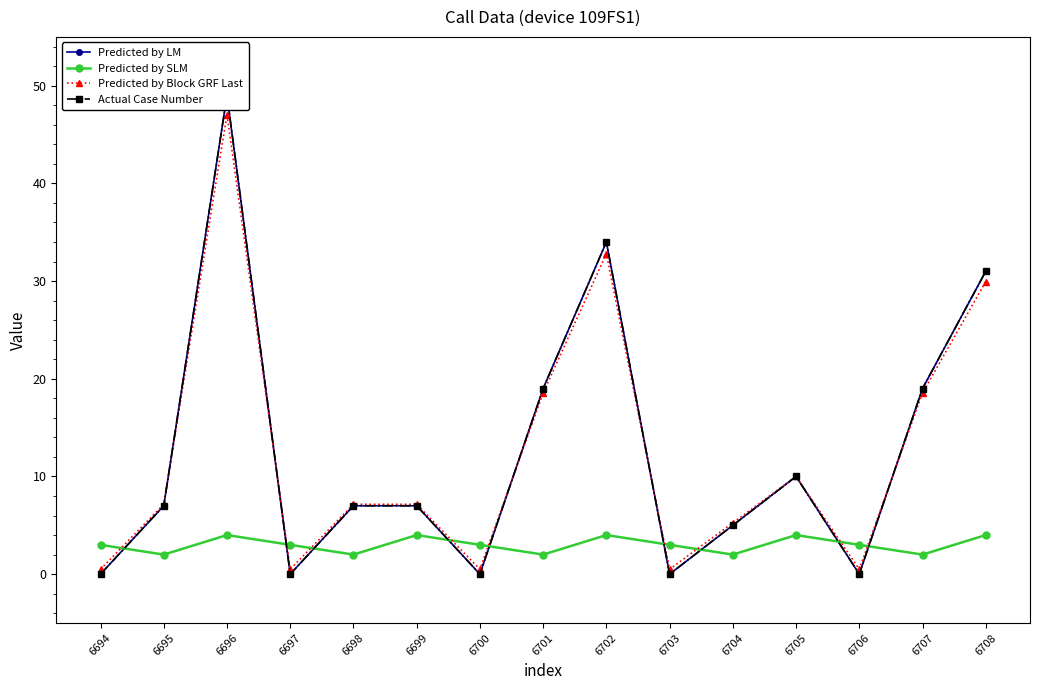

How many Predicted by LM values are between 0 and 19?

12